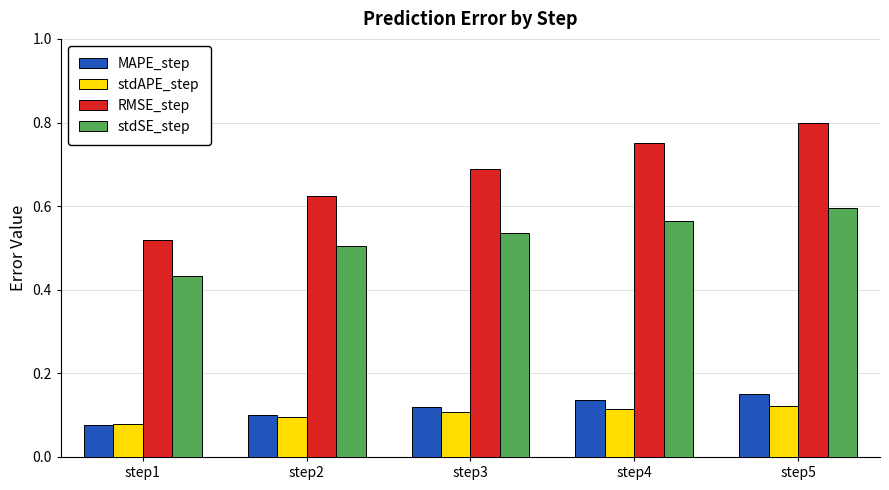

Rank the categories by stdSE_step value from highest to lowest.

step5, step4, step3, step2, step1